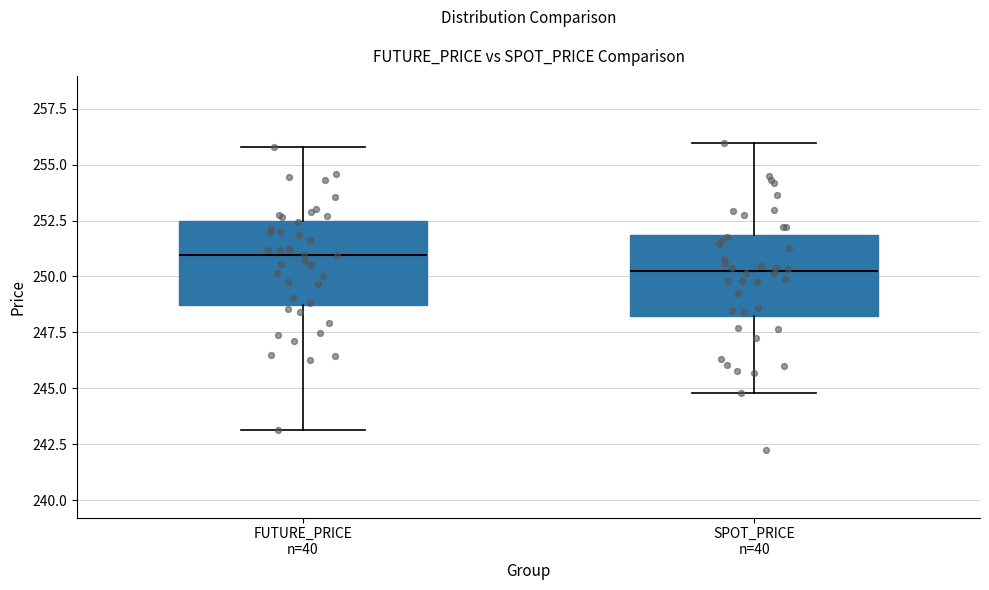

Reading left to right, transcribe this box plot: for each box, give where its median line is, the range the box spans, and where its two whiskers end, as read against the y-axis. The values are not printed on the chart, so give them approximately, as read against the axis.

FUTURE_PRICE n=40: median 251.0, box 248.5 to 252.5, whiskers 243.0 to 256.0
SPOT_PRICE n=40: median 250.0, box 248.0 to 252.0, whiskers 245.0 to 256.0